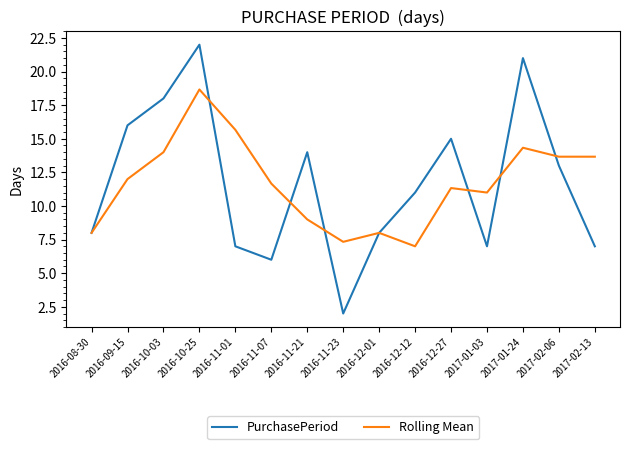

Reading left to right, what are all the values shown in this chart?

PurchasePeriod: 2016-08-30=8.0	2016-09-15=16.0	2016-10-03=18.0	2016-10-25=22.0	2016-11-01=7.0	2016-11-07=6.0	2016-11-21=14.0	2016-11-23=2.0	2016-12-01=8.0	2016-12-12=11.0	2016-12-27=15.0	2017-01-03=7.0	2017-01-24=21.0	2017-02-06=13.0	2017-02-13=7.0
Rolling Mean: 2016-08-30=8.0	2016-09-15=12.0	2016-10-03=14.0	2016-10-25=18.7	2016-11-01=15.7	2016-11-07=11.7	2016-11-21=9.0	2016-11-23=7.3	2016-12-01=8.0	2016-12-12=7.0	2016-12-27=11.3	2017-01-03=11.0	2017-01-24=14.3	2017-02-06=13.7	2017-02-13=13.7